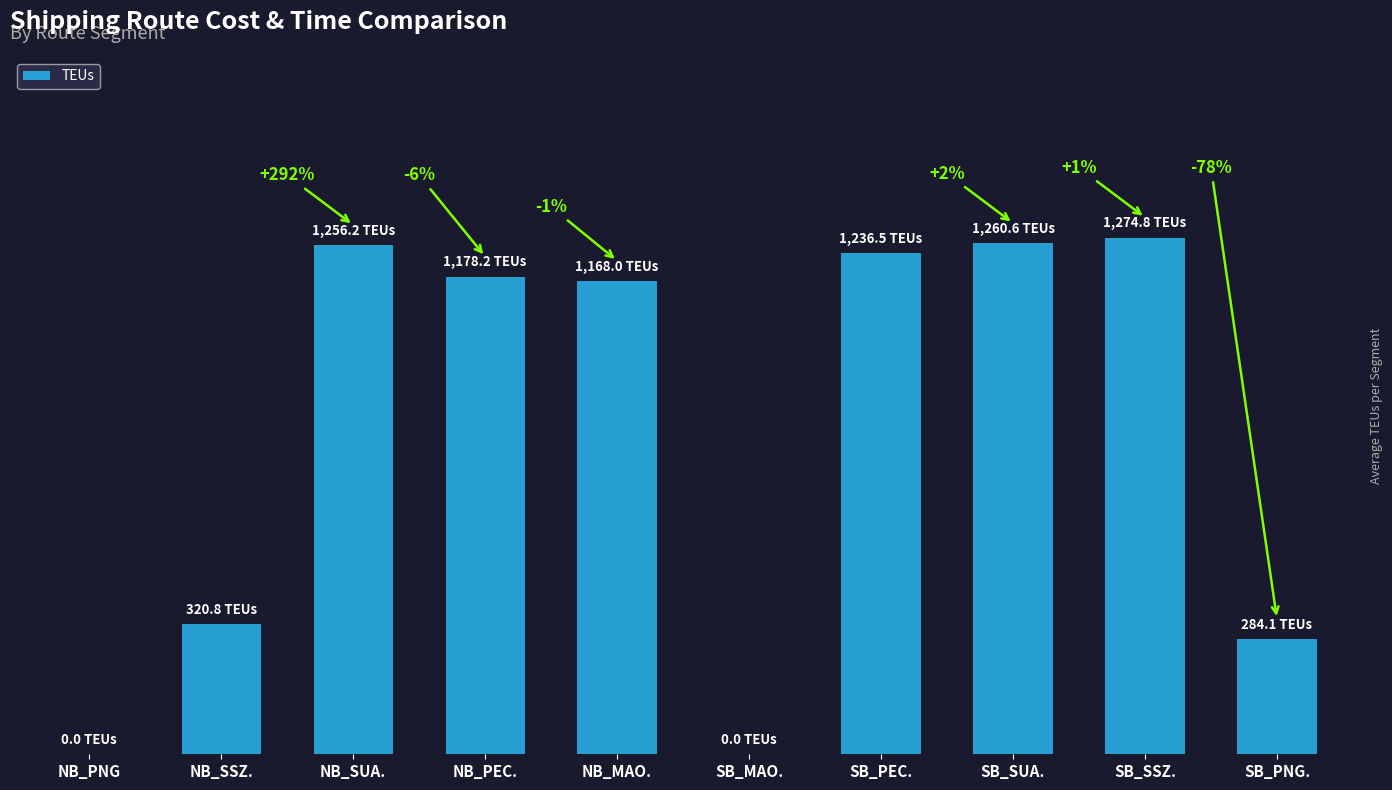

Are the bars horizontal?

No